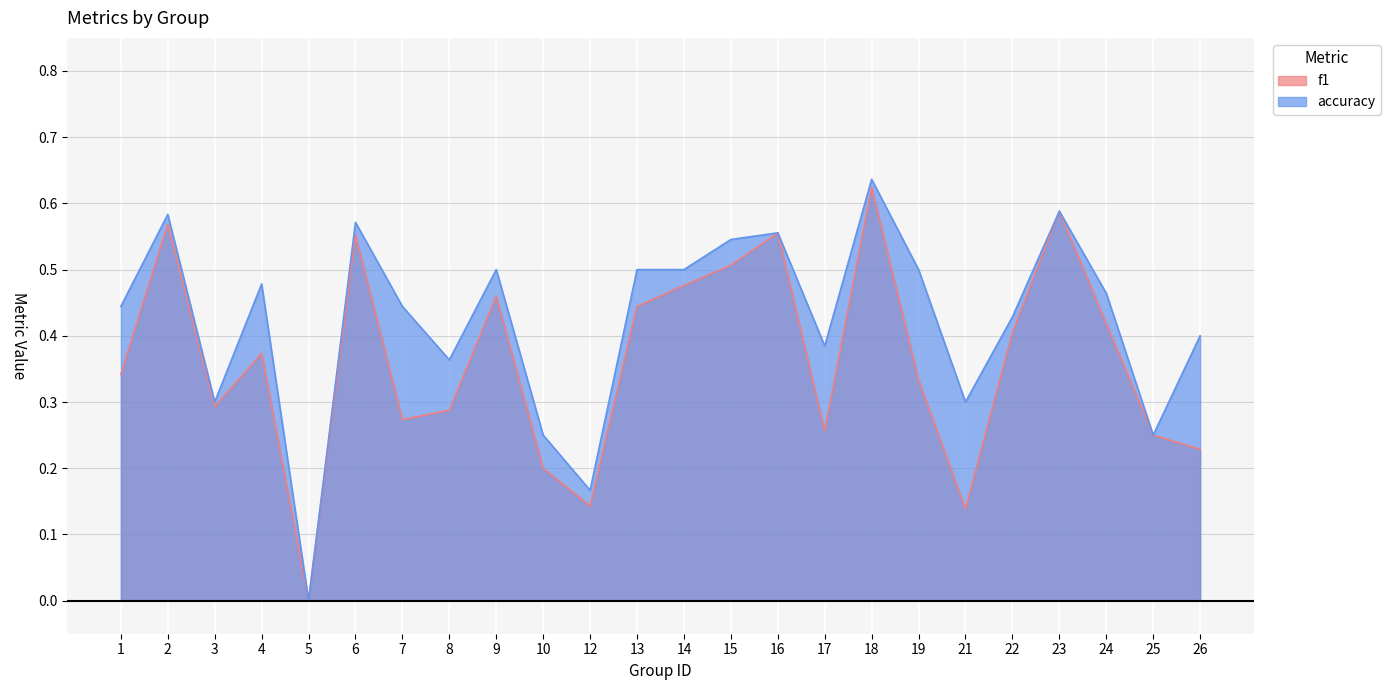

List the series in order of their overall mean, lowest first.

f1, accuracy